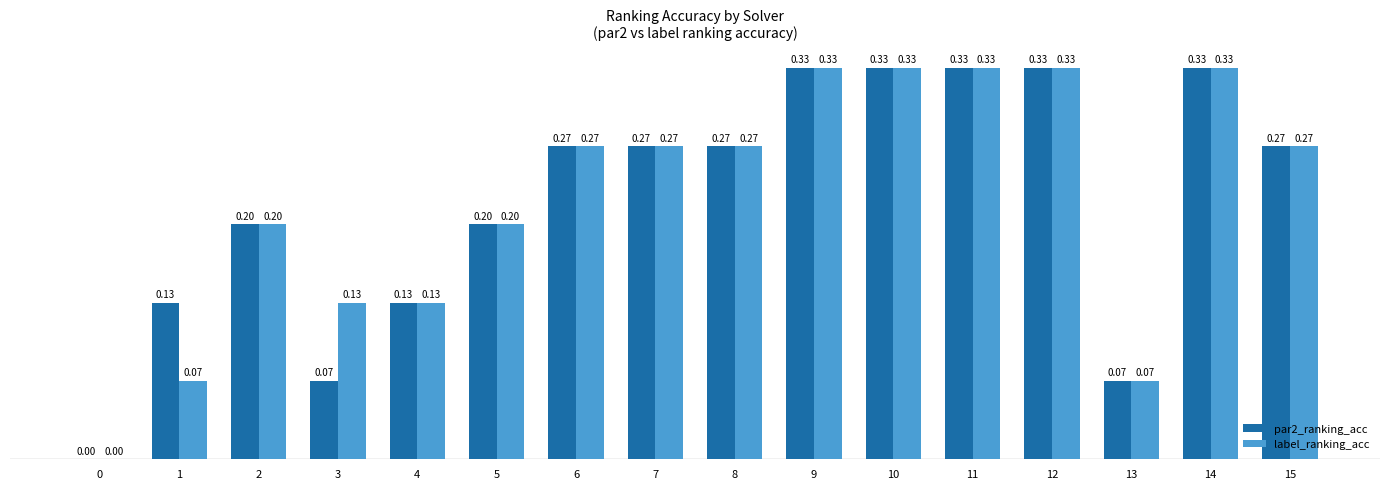

What is the sum of the label_ranking_acc values at 2 and 9?

0.5